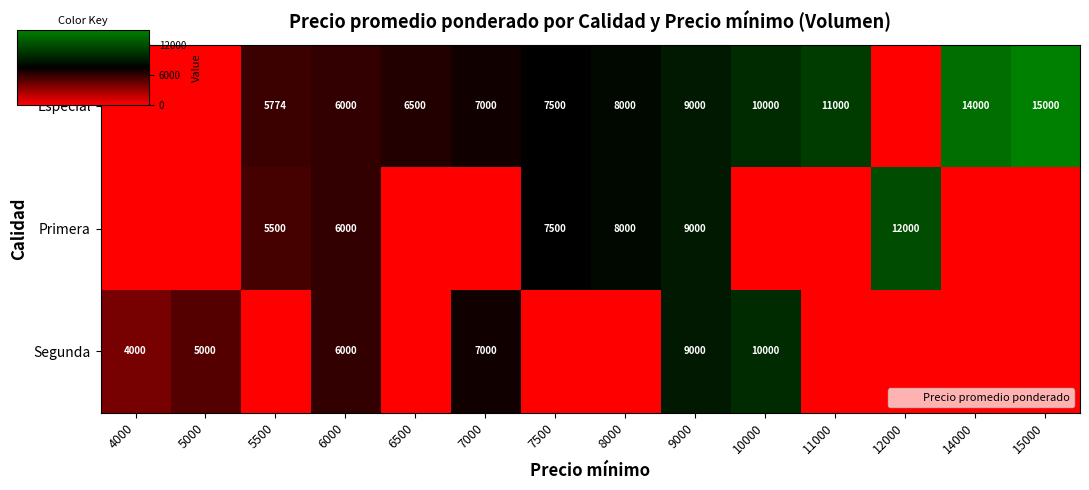

At which label is Segunda closest to 5000?

5000